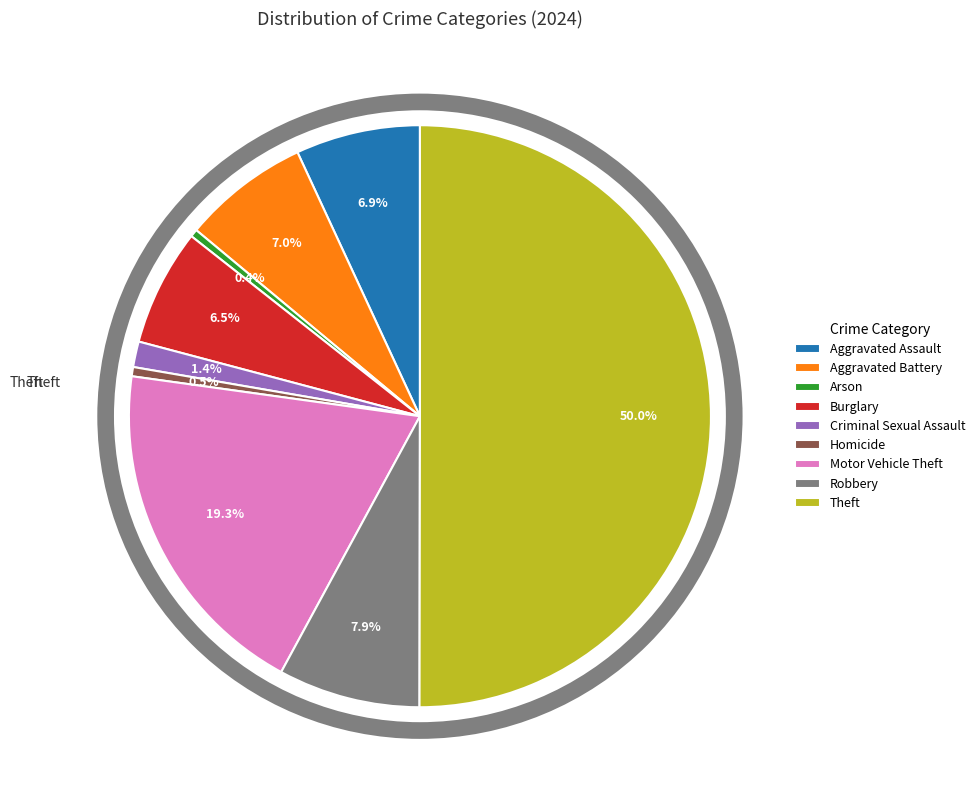

Which category accounts for the majority?

Theft